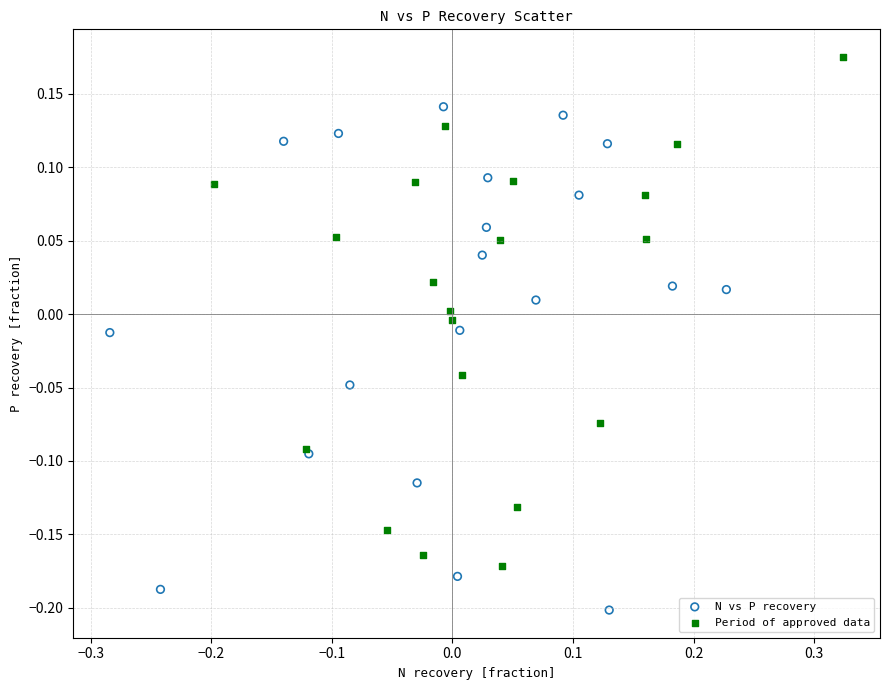

Which series reaches the minimum Y coordinate?

N vs P recovery